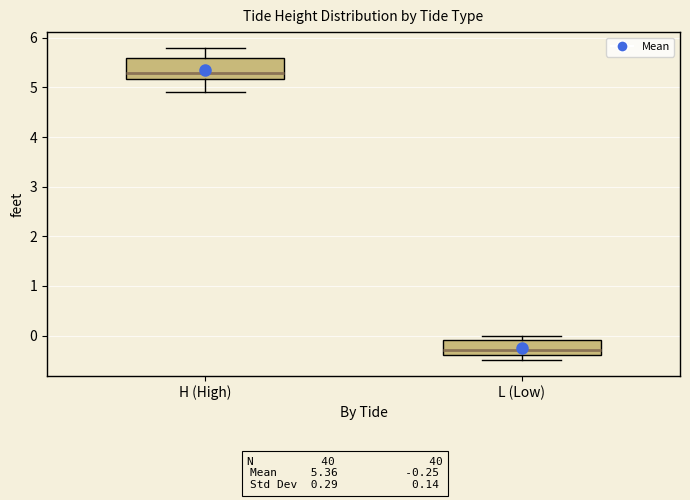

Reading left to right, read every box against the y-axis: the position of its median line, the range the box covers, and the ends of its whiskers. The values are not printed on the chart, so give them approximately, as read against the axis.

H (High): median 5.3, box 5.2 to 5.6, whiskers 4.9 to 5.8
L (Low): median -0.3, box -0.4 to -0.1, whiskers -0.5 to 0.0